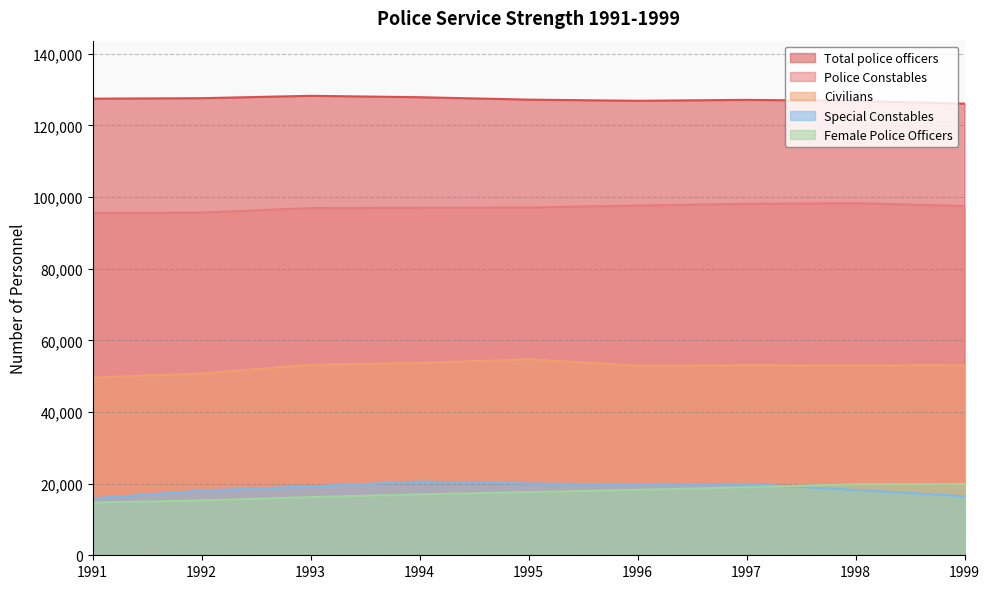

Is it true that Police Constables equals 170667 at 1998?

False